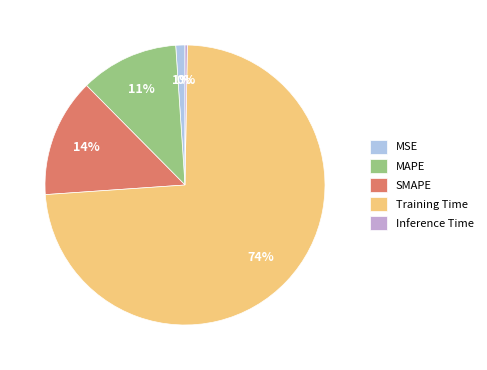

Does SMAPE represent more than half of the total?

No